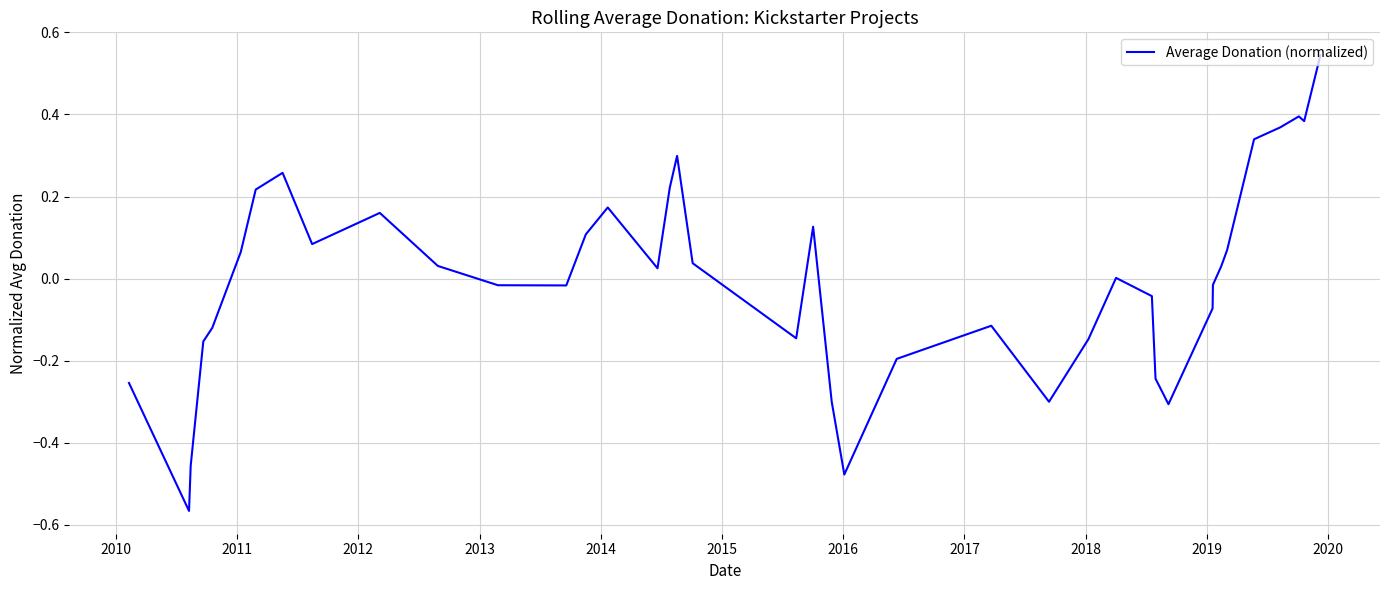

What is the difference between the maximum and minimum values?

1.1